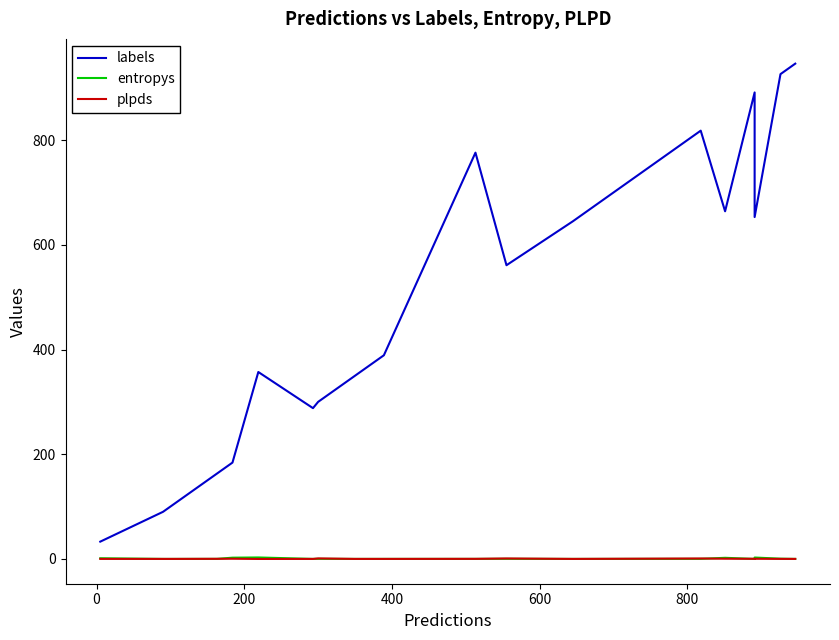

Rank the series at 400 from lowest to highest value.

plpds, entropys, labels